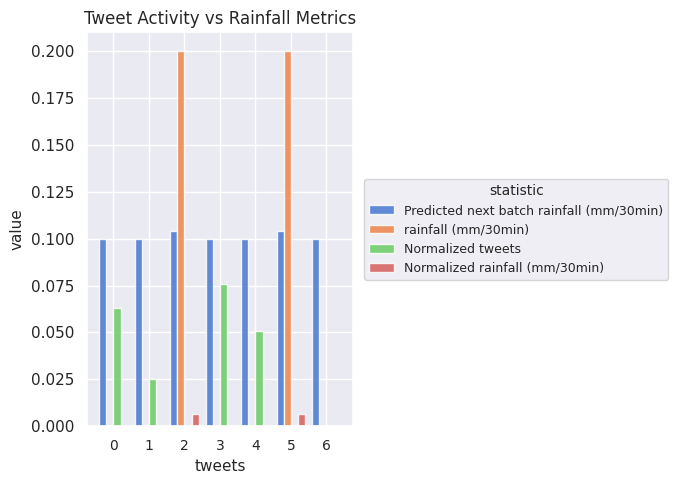

The value of Normalized rainfall (mm/30min) at 4 is 0.0. True or false?

True